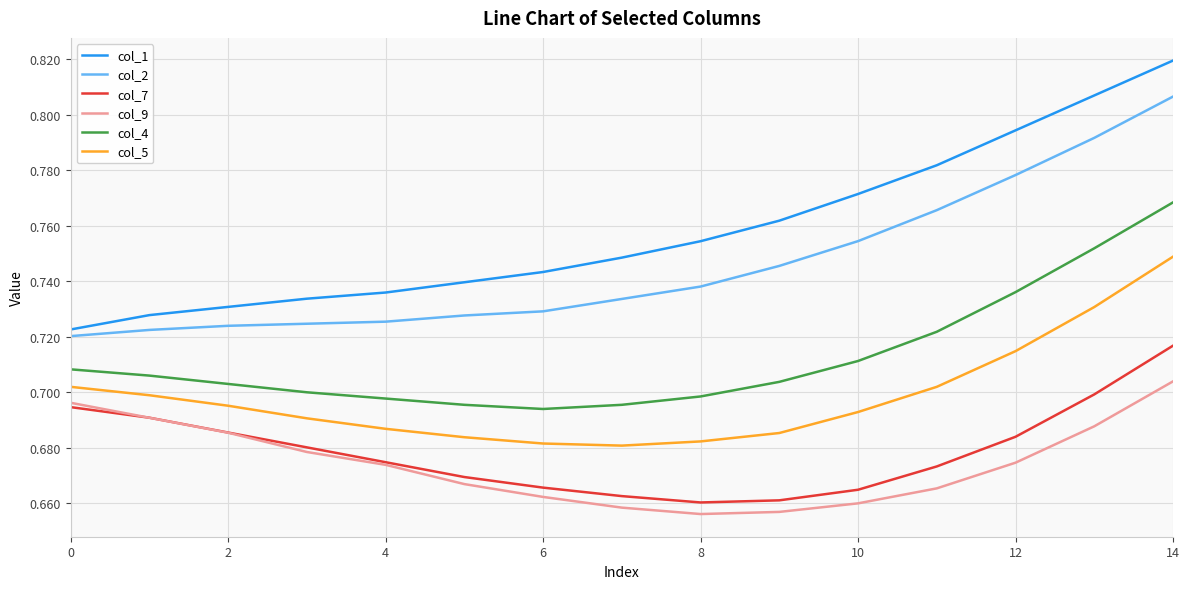

How many series are shown in this chart?

6